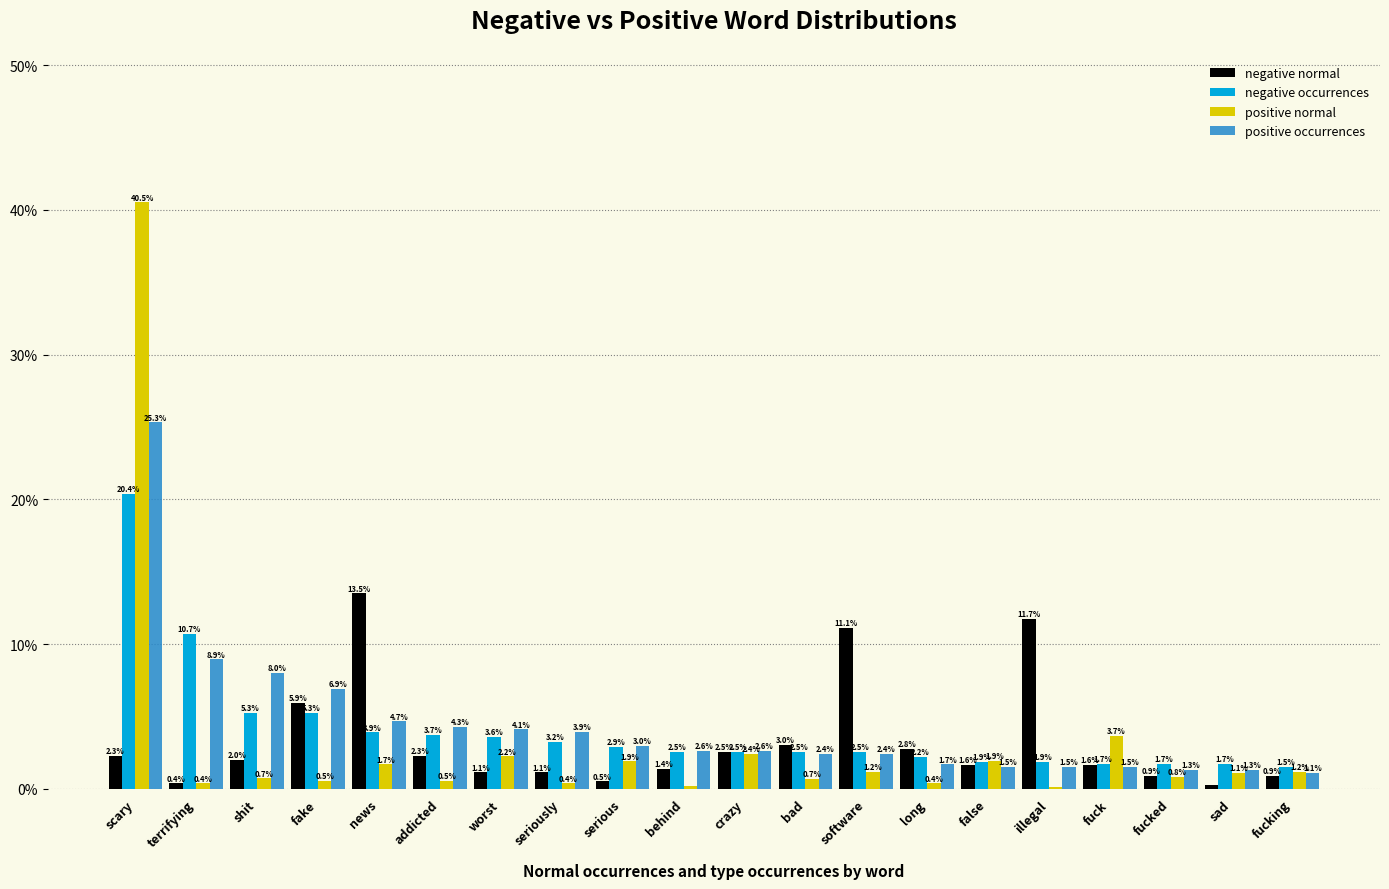

Which label corresponds to the largest value in the chart?

scary